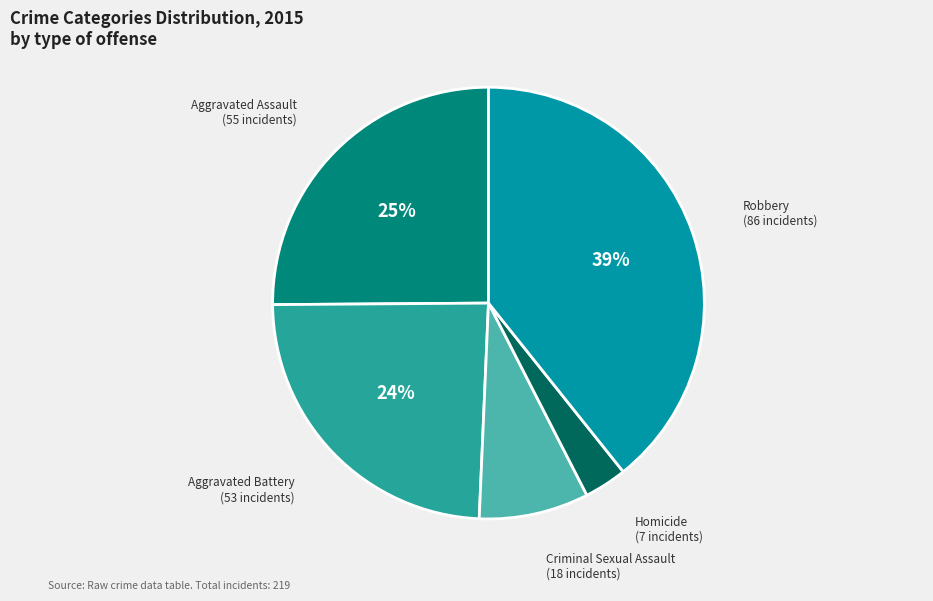

Does any single category account for the majority?

No